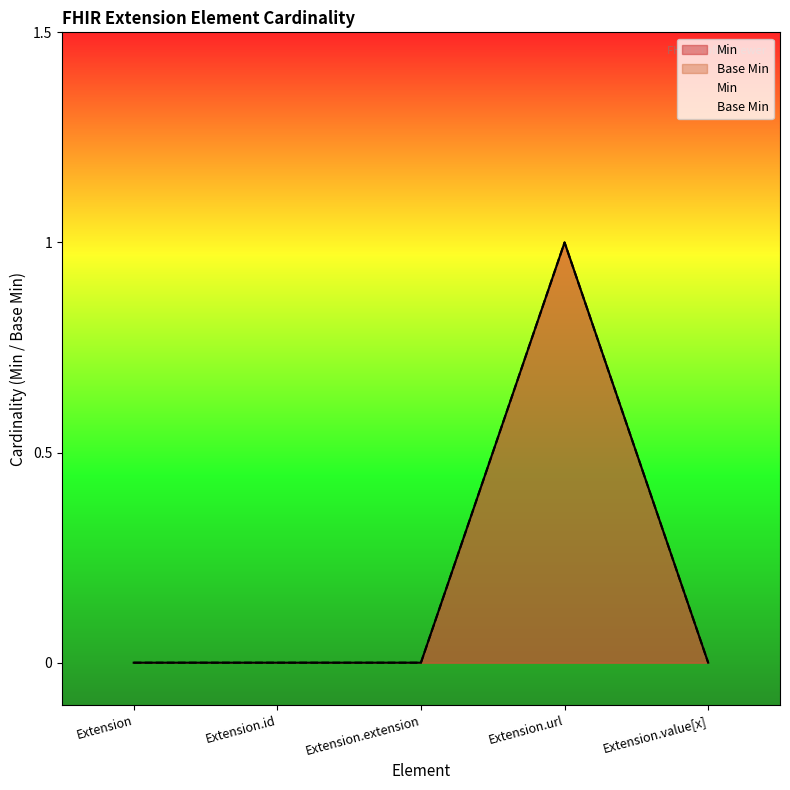

Which series has the largest total across all categories?

Min